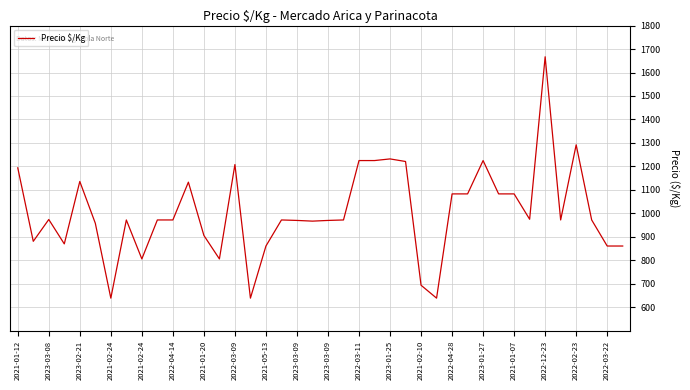

What is the difference between the maximum and minimum values?

1028